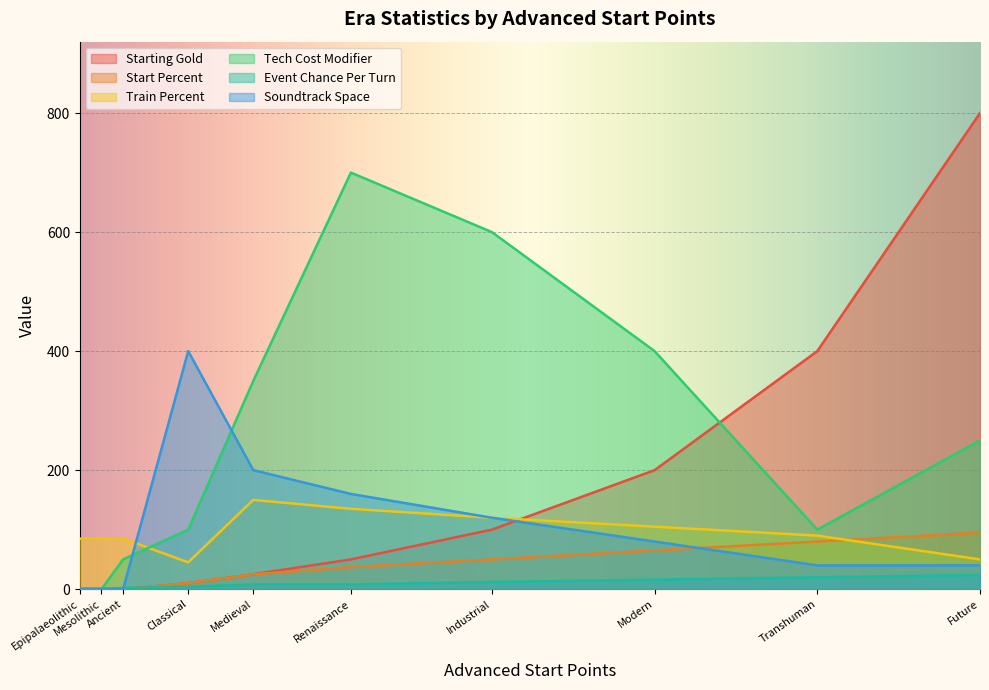

Reading left to right, transcribe all the data shown in this chart.

Starting Gold: Ancient=0	Epipalaeolithic=0	Classical=10	Mesolithic=0	Medieval=25	Industrial=100	Modern=200	Future=800	Renaissance=50	Transhuman=400
Start Percent: Ancient=0	Epipalaeolithic=0	Classical=10	Mesolithic=0	Medieval=25	Industrial=50	Modern=65	Future=95	Renaissance=37	Transhuman=80
Train Percent: Ancient=85	Epipalaeolithic=85	Classical=45	Mesolithic=85	Medieval=150	Industrial=120	Modern=105	Future=50	Renaissance=135	Transhuman=90
Tech Cost Modifier: Ancient=50	Epipalaeolithic=0	Classical=100	Mesolithic=0	Medieval=350	Industrial=600	Modern=400	Future=250	Renaissance=700	Transhuman=100
Event Chance Per Turn: Ancient=2	Epipalaeolithic=1	Classical=4	Mesolithic=1	Medieval=8	Industrial=12	Modern=16	Future=24	Renaissance=8	Transhuman=20
Soundtrack Space: Ancient=0	Epipalaeolithic=0	Classical=400	Mesolithic=0	Medieval=200	Industrial=120	Modern=80	Future=40	Renaissance=160	Transhuman=40